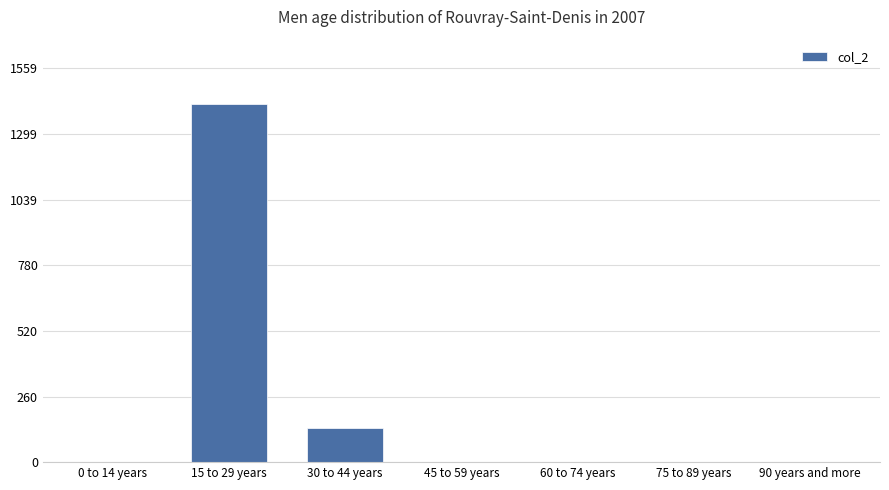

At which label is the value closest to 708?

30 to 44 years